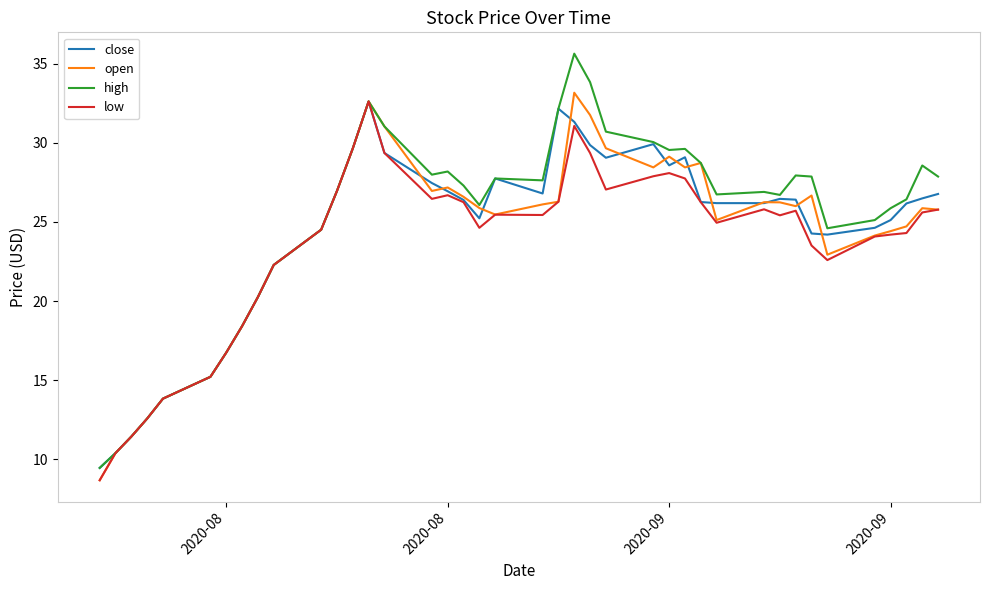

Which series has the widest spread of values?

high